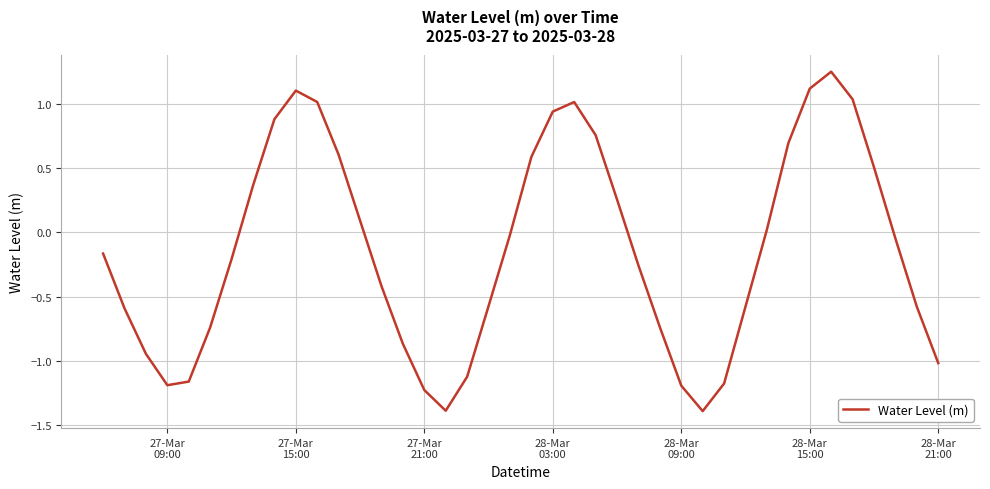

What is the difference between the maximum and minimum values?

2.6